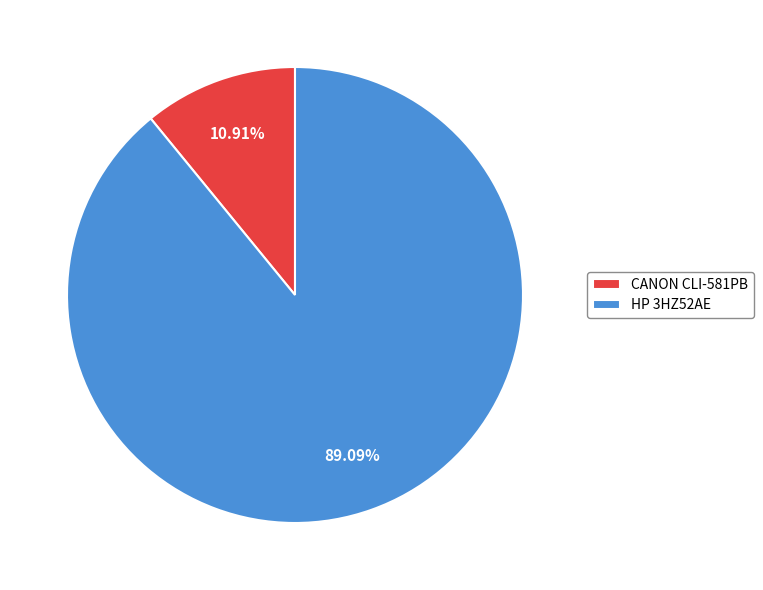

To the nearest percent, what portion does HP 3HZ52AE represent?

89%